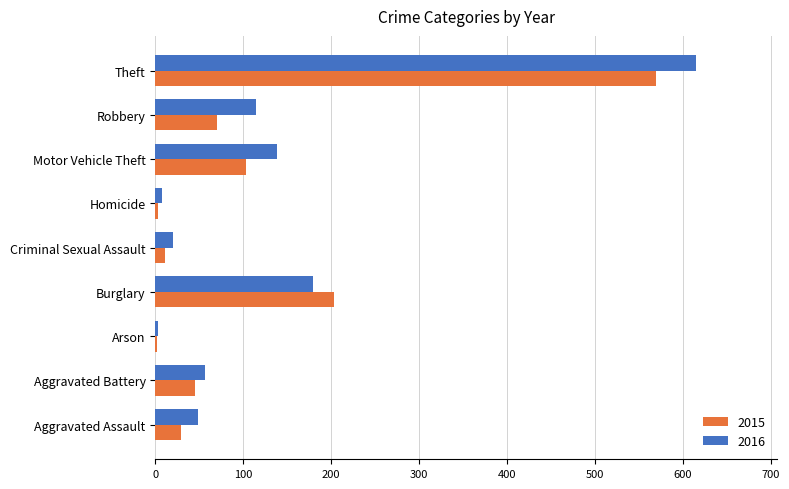

What is the total value across all series at Burglary?

382